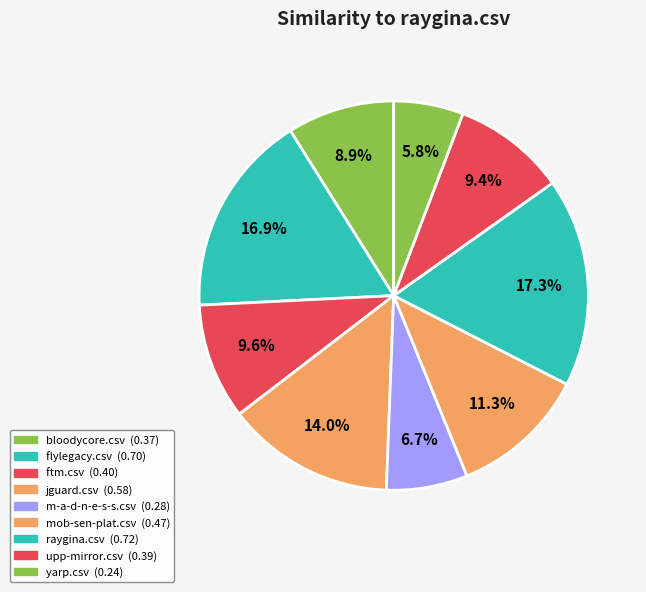

Count the number of slices in the pie.

9